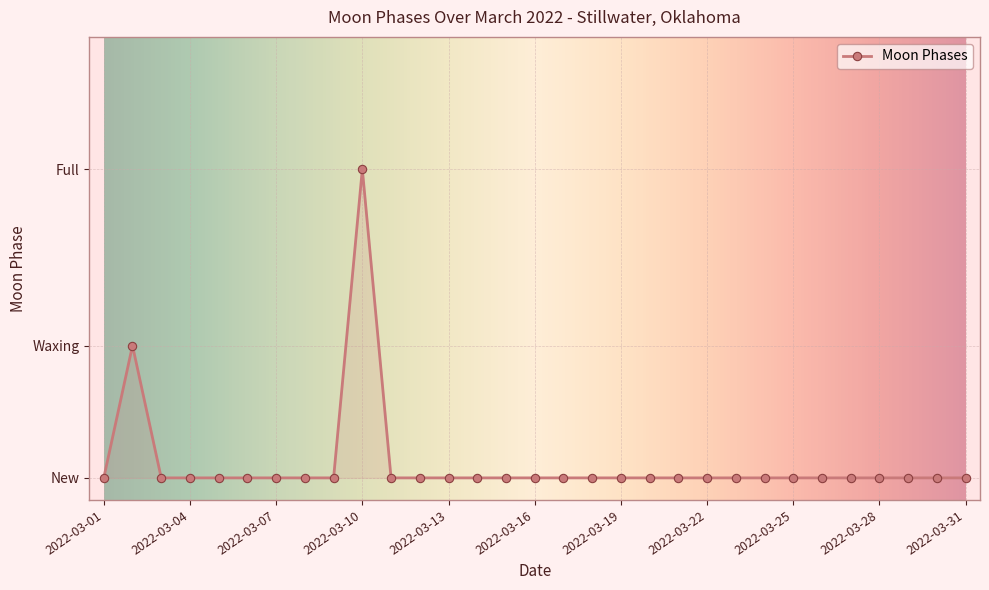

What is the sum of all values?

10